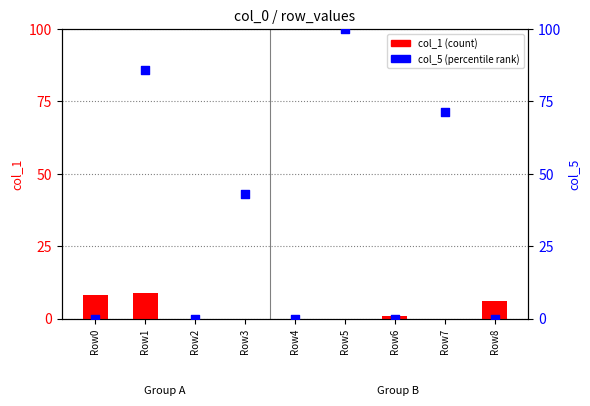

At how many categories does at least one series exceed 42?

4